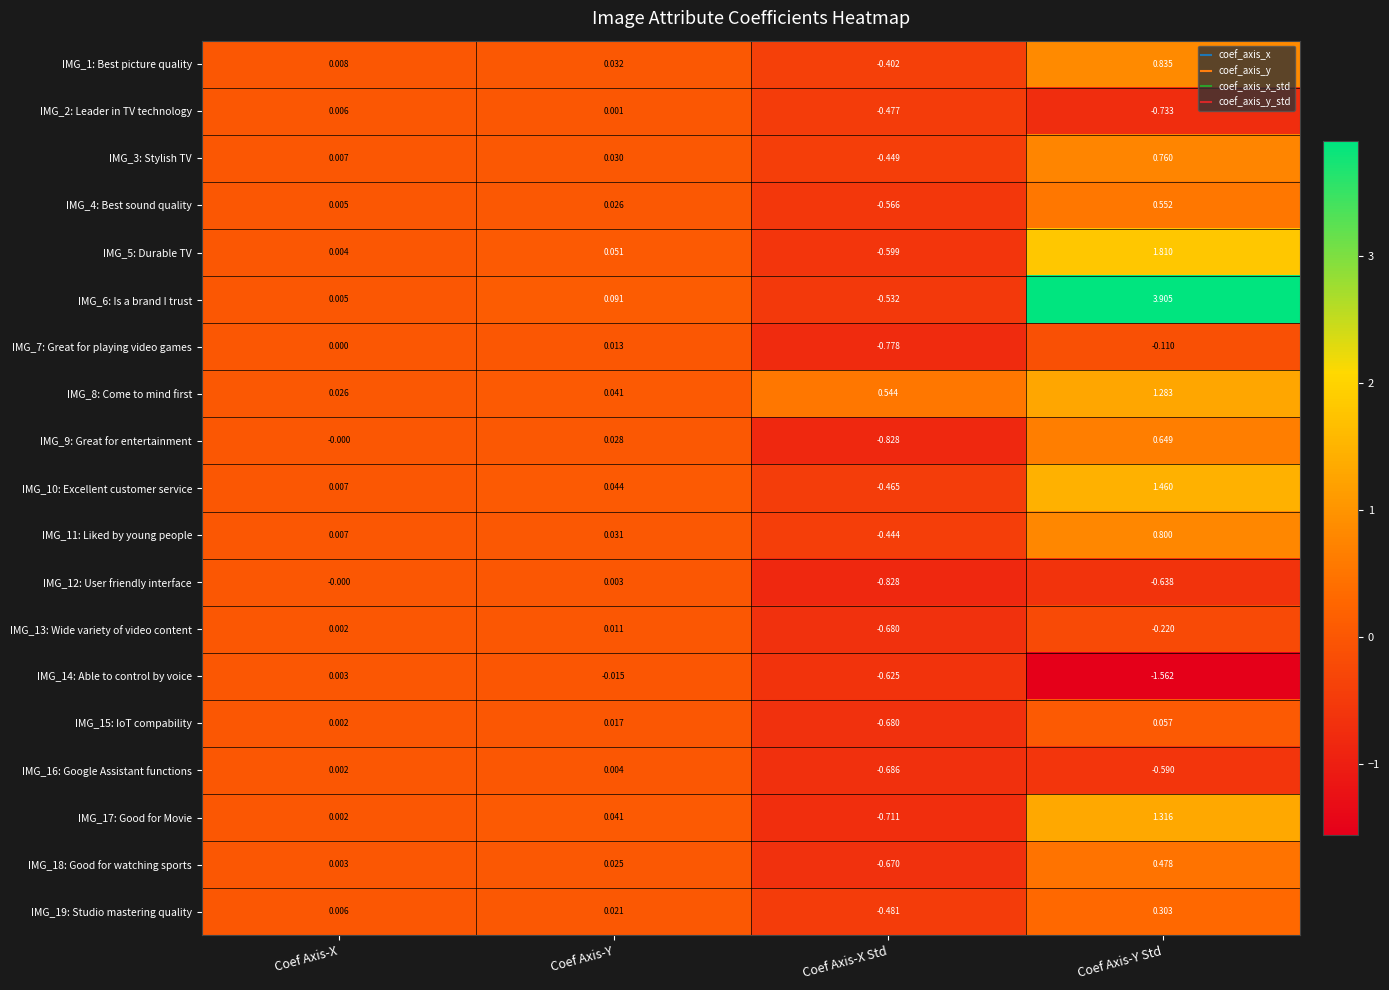

Where is IMG_4: Best sound quality nearest to the value 0?

Coef Axis-X